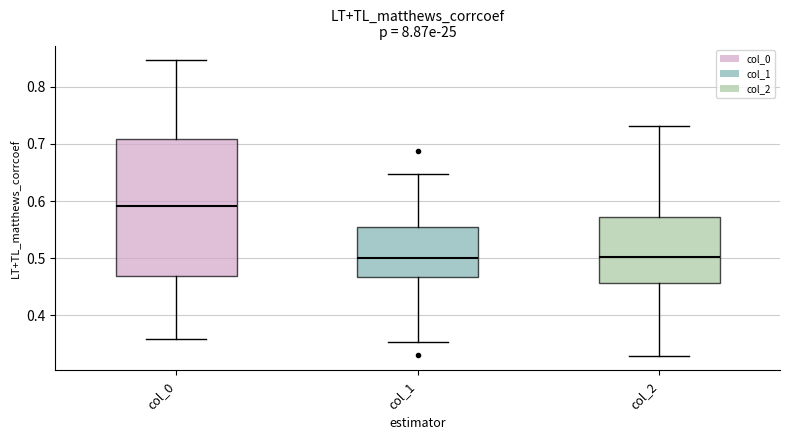

Reading left to right, transcribe this box plot: for each box, give where its median line is, the range the box spans, and where its two whiskers end, as read against the y-axis. The values are not printed on the chart, so give them approximately, as read against the axis.

col_0: median 0.59, box 0.47 to 0.71, whiskers 0.36 to 0.85
col_1: median 0.50, box 0.47 to 0.55, whiskers 0.35 to 0.65
col_2: median 0.50, box 0.46 to 0.57, whiskers 0.33 to 0.73